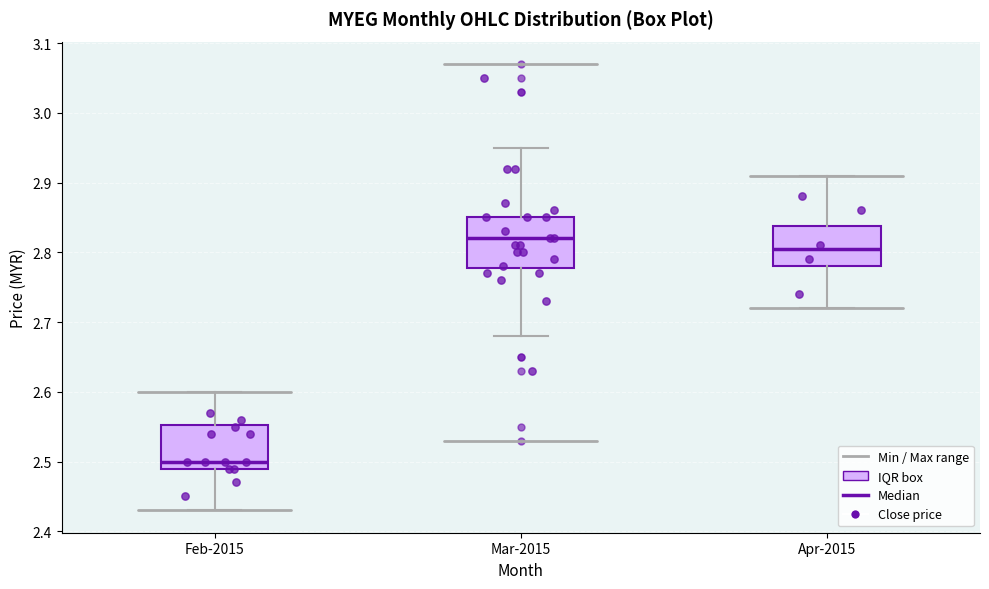

Where does the lower whisker of the box for Feb-2015 end on the y-axis? The values are not printed on the chart, so give them approximately, as read against the axis.

2.43